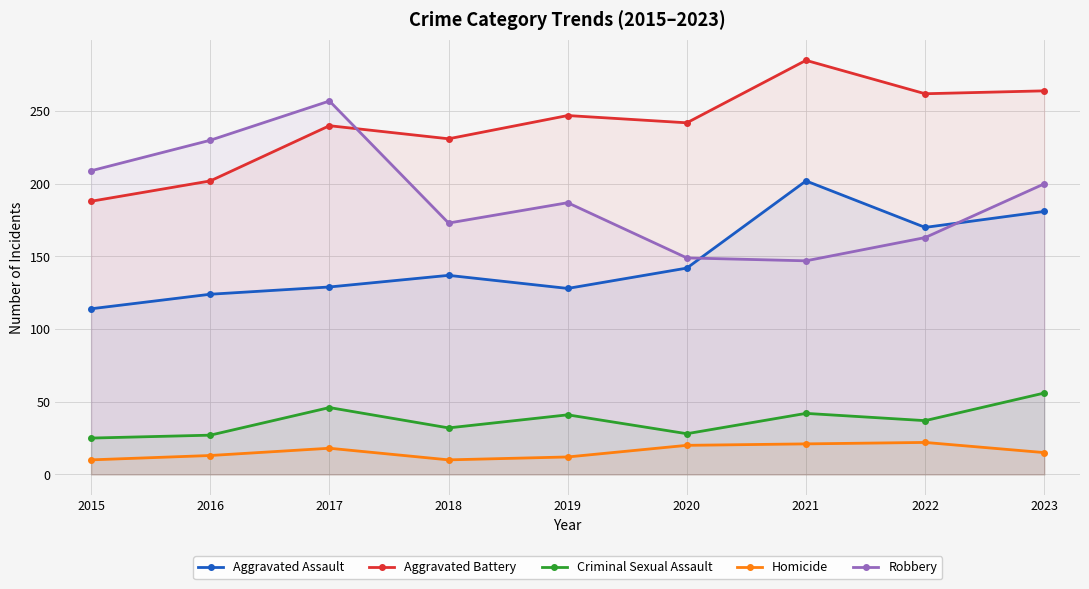

What is the sum of all Aggravated Battery values?

2161